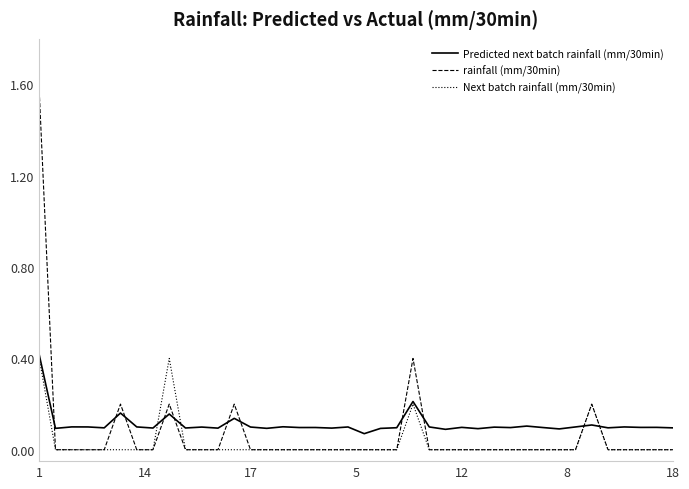

Which series has the widest spread of values?

rainfall (mm/30min)